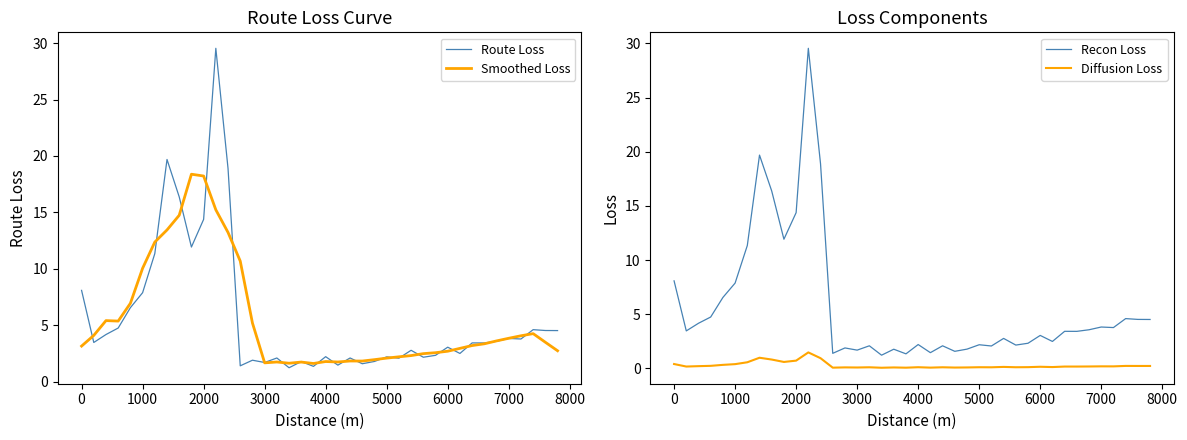

Read the Recon Loss value at 0.

8.1